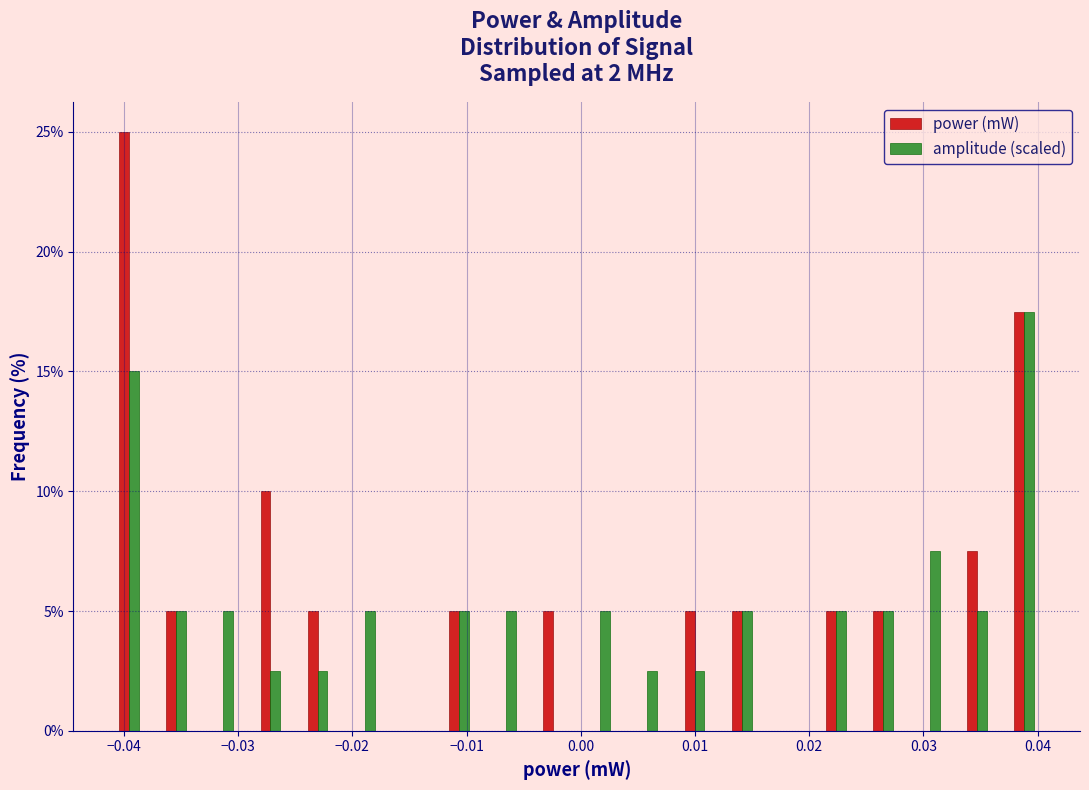

Reading left to right, transcribe this chart: for each range on the x-axis, give the height of each series' bar. Neither the bar edges nor the heights are printed on the chart, so give them approximately, as read against the axes.

-0.042 to -0.037: power (mW)=25.0	amplitude (scaled)=15.0
-0.037 to -0.033: power (mW)=5.0	amplitude (scaled)=5.0
-0.033 to -0.029: power (mW)=0	amplitude (scaled)=5.0
-0.029 to -0.025: power (mW)=10.0	amplitude (scaled)=2.5
-0.025 to -0.021: power (mW)=5.0	amplitude (scaled)=2.5
-0.021 to -0.017: power (mW)=0	amplitude (scaled)=5.0
-0.017 to -0.013: power (mW)=0	amplitude (scaled)=0
-0.013 to -0.009: power (mW)=5.0	amplitude (scaled)=5.0
-0.009 to -0.004: power (mW)=0	amplitude (scaled)=5.0
-0.004 to 0.000: power (mW)=5.0	amplitude (scaled)=0
0.000 to 0.004: power (mW)=0	amplitude (scaled)=5.0
0.004 to 0.008: power (mW)=0	amplitude (scaled)=2.5
0.008 to 0.012: power (mW)=5.0	amplitude (scaled)=2.5
0.012 to 0.016: power (mW)=5.0	amplitude (scaled)=5.0
0.016 to 0.020: power (mW)=0	amplitude (scaled)=0
0.020 to 0.024: power (mW)=5.0	amplitude (scaled)=5.0
0.024 to 0.029: power (mW)=5.0	amplitude (scaled)=5.0
0.029 to 0.033: power (mW)=0	amplitude (scaled)=7.5
0.033 to 0.037: power (mW)=7.5	amplitude (scaled)=5.0
0.037 to 0.041: power (mW)=17.5	amplitude (scaled)=17.5